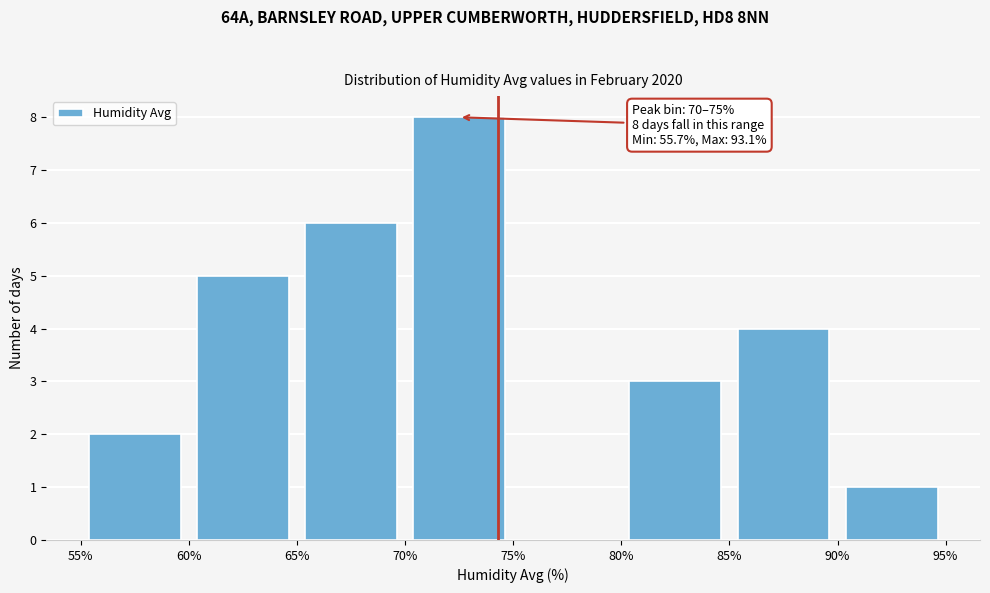

Which range on the x-axis has the tallest bar?

70% to 75%